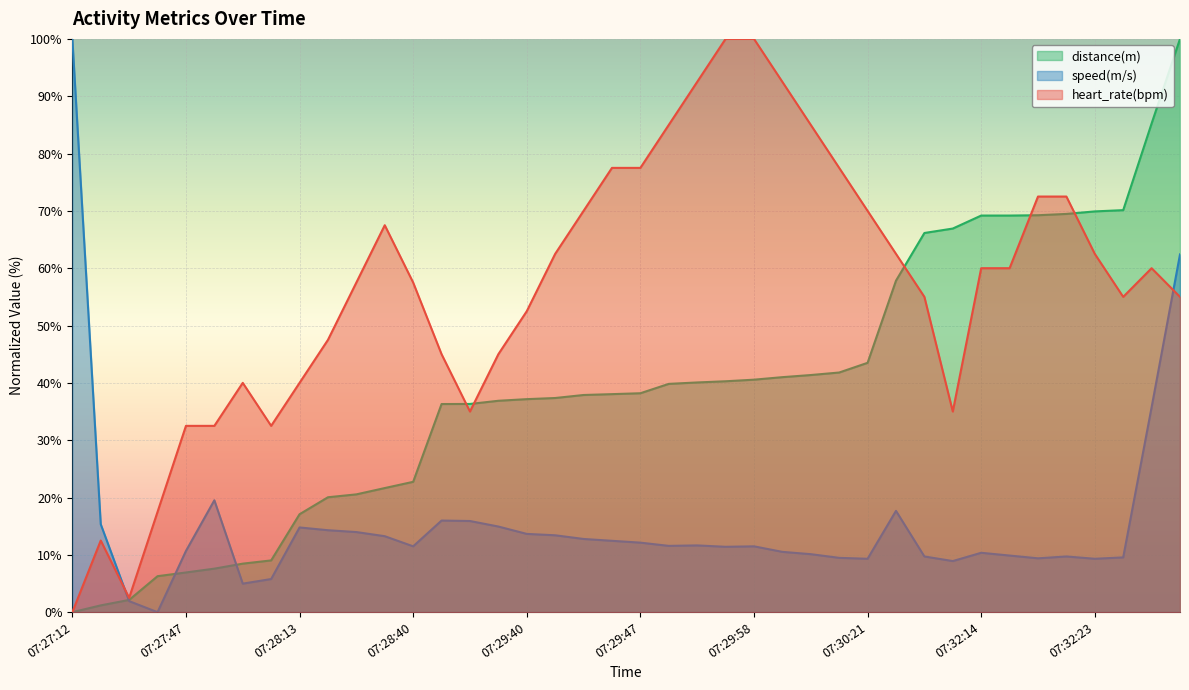

What is the approximate value of heart_rate(bpm) at 07:32:35?

60.0